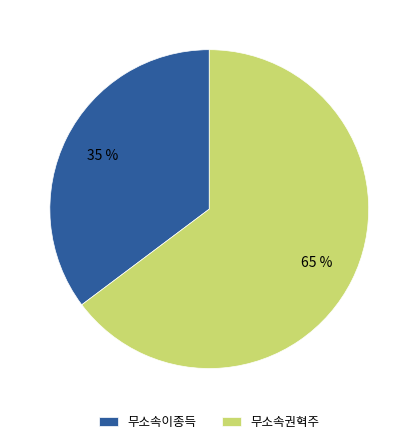

Approximately how many times larger is the value at 무소속이종득 compared to 무소속권혁주?

0.5